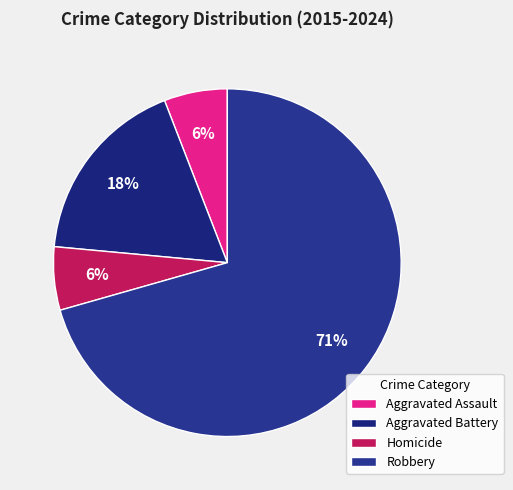

To the nearest percent, what is the combined percentage of Homicide and Aggravated Assault?

12%